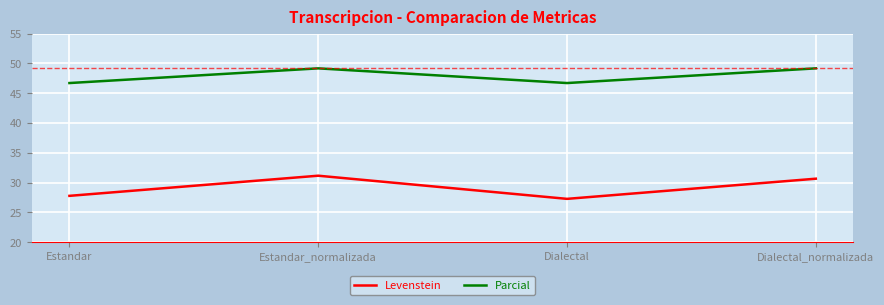

True or false: Parcial has a value of 49.2 at Estandar_normalizada.

True